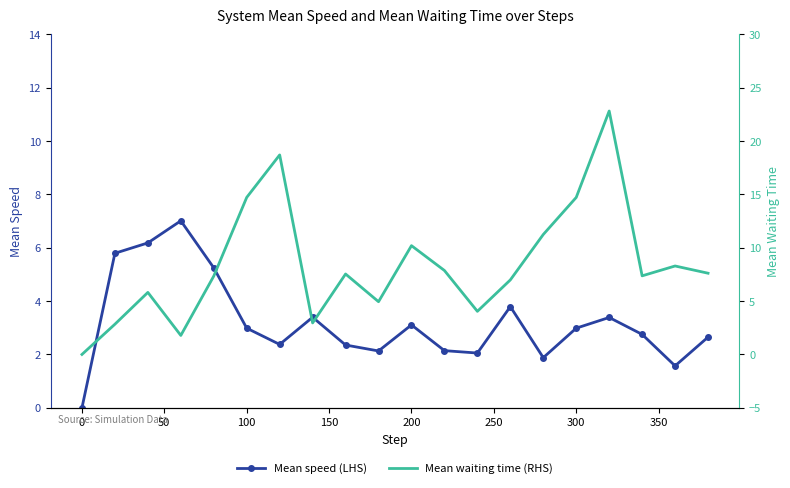

After their last crossing, which series has the higher values: Mean waiting time (RHS) or Mean speed (LHS)?

Mean waiting time (RHS)